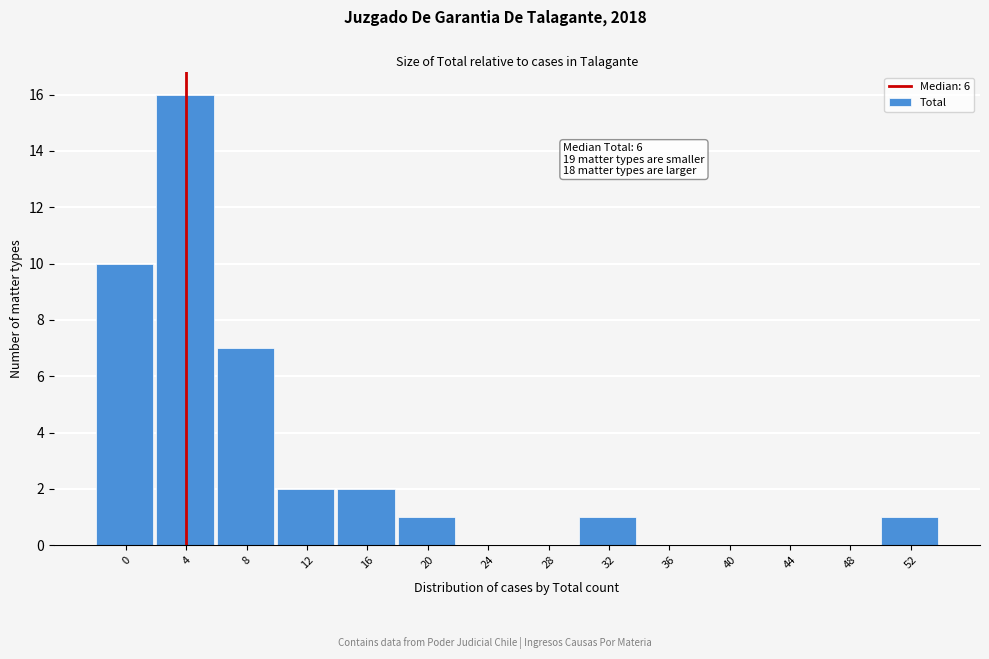

Reading left to right, what are all the values shown in this chart?

0=10	4=16	8=7	12=2	16=2	20=1	24=0	28=0	32=1	36=0	40=0	44=0	48=0	52=1